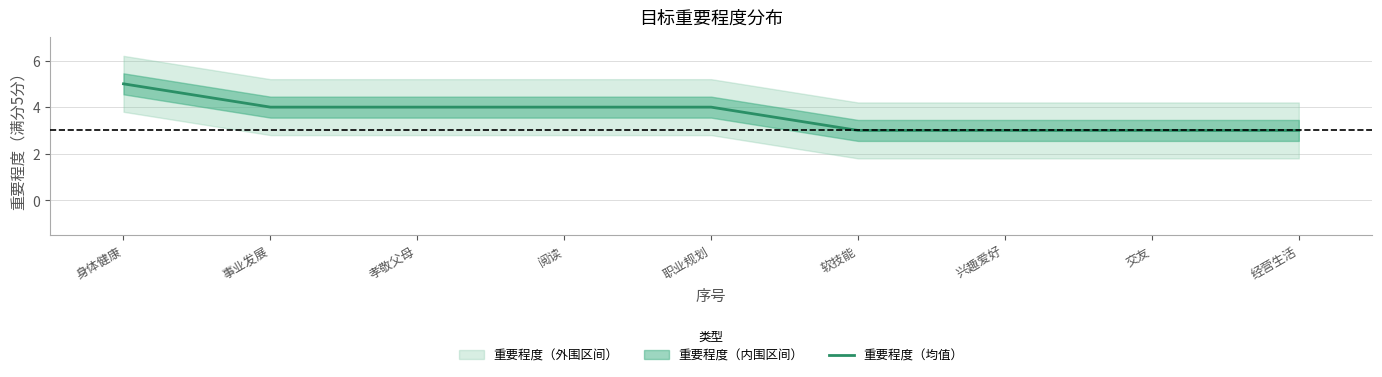

What is the difference between the second highest and minimum values?

1